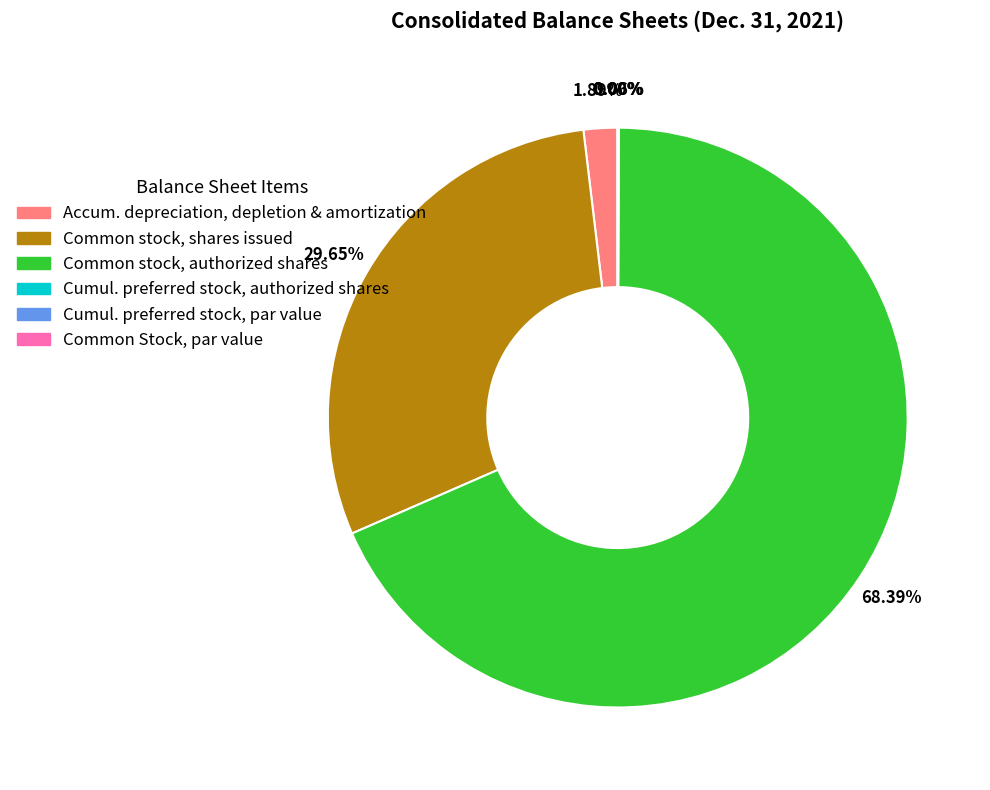

Is Accumulated depreciation, depletion and amortization the majority of the pie?

No